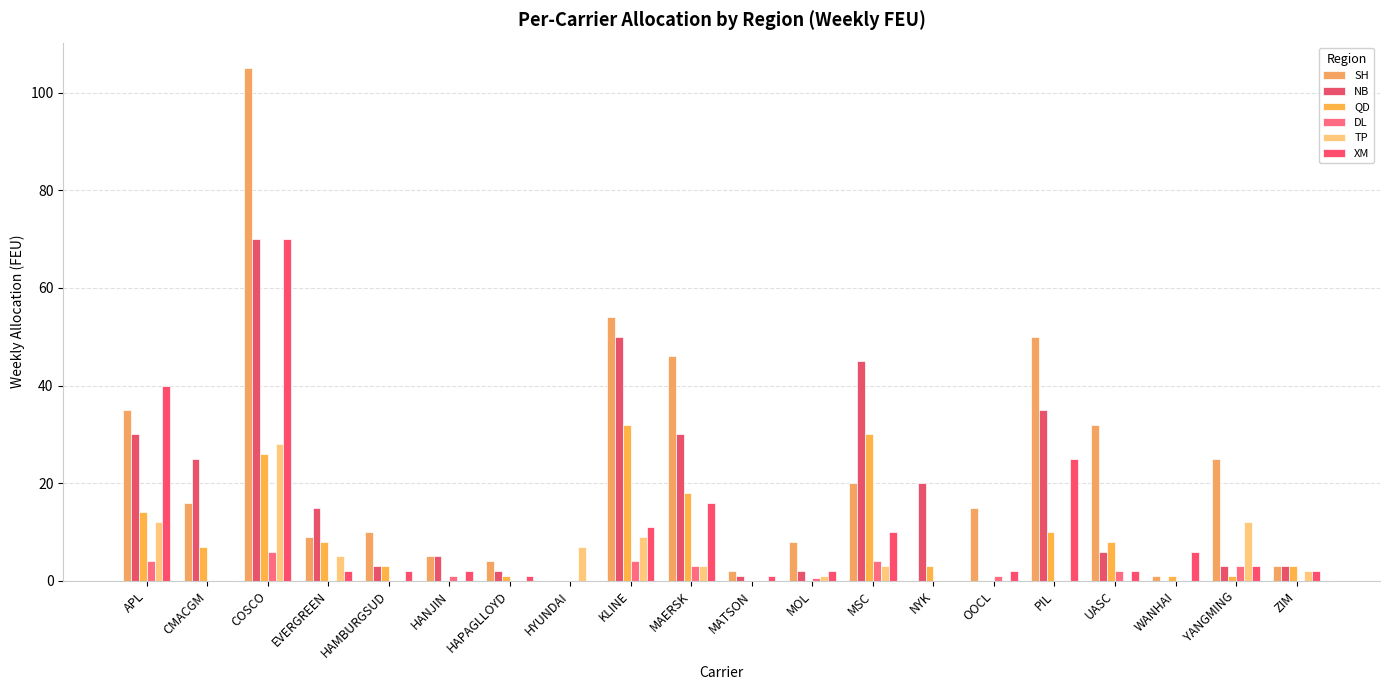

How many distinct data groups are displayed?

6